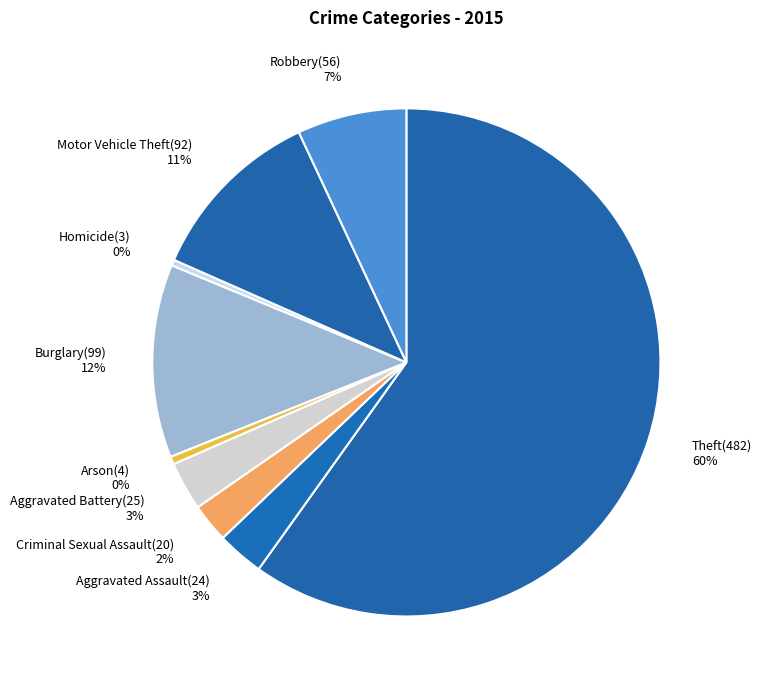

How many slices are in this pie chart?

9